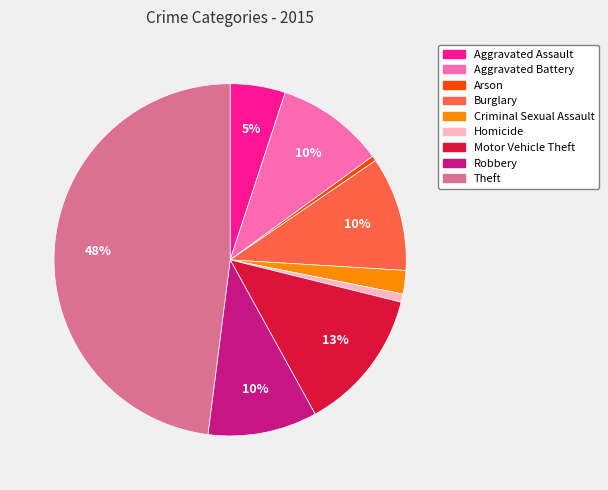

Does Burglary account for over 50% of the chart?

No